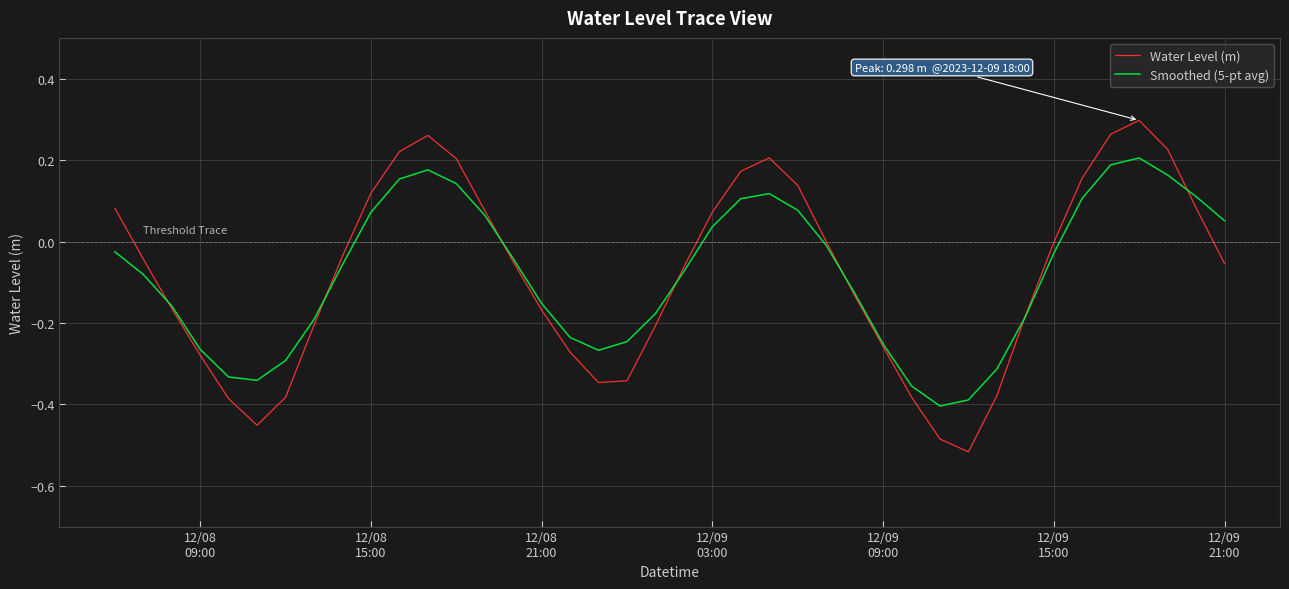

Rank the series by their maximum value, from highest to lowest.

Water Level (m), Smoothed (5-pt avg)